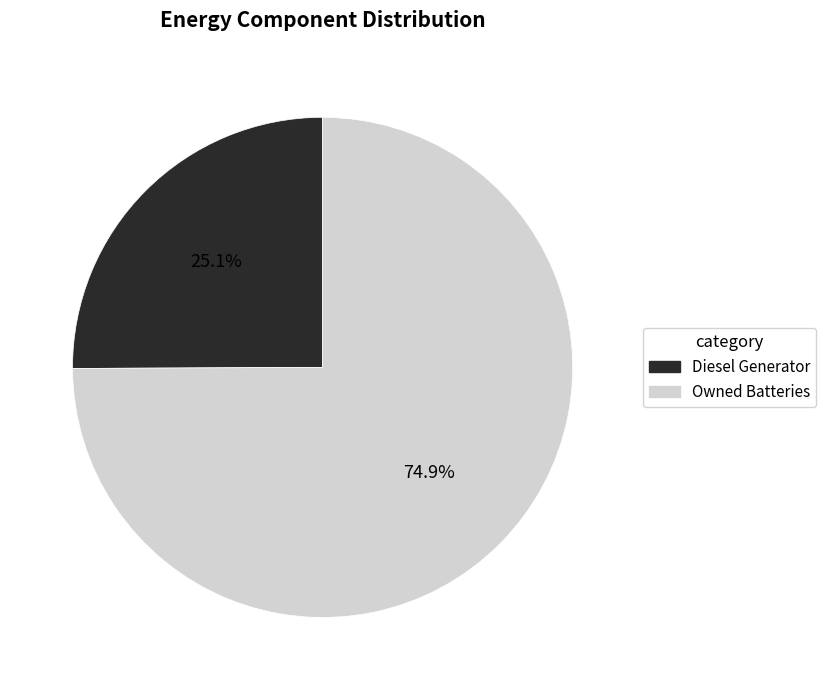

Does any single category account for the majority?

Yes